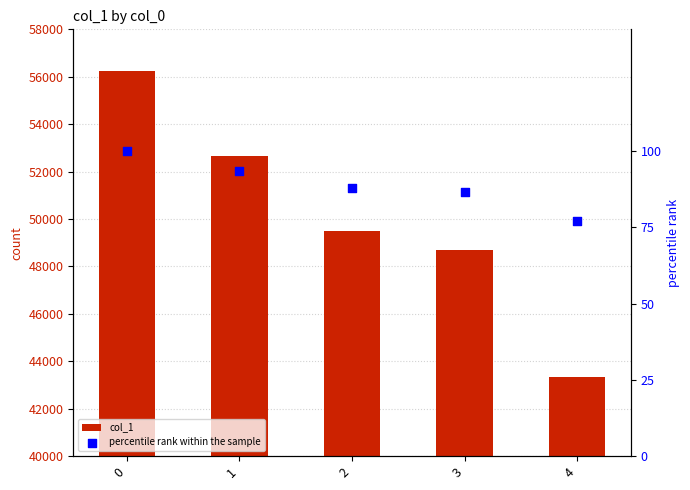

Which series has the largest total across all categories?

col_1